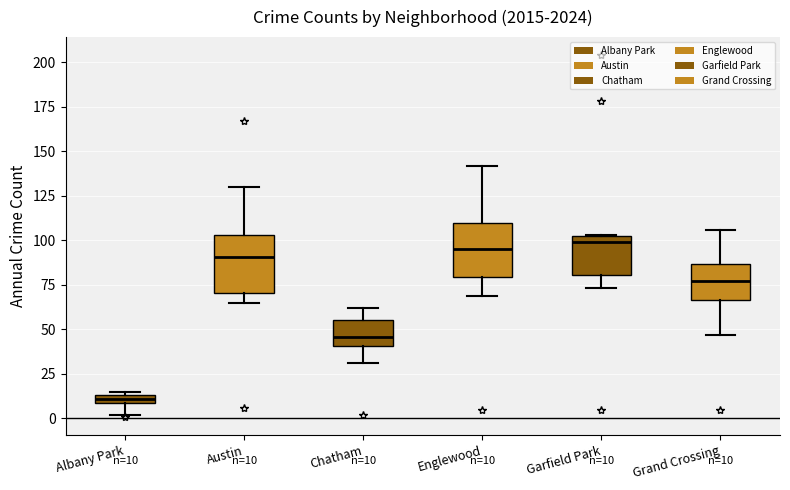

Which box's median line is the lowest?

Albany Park